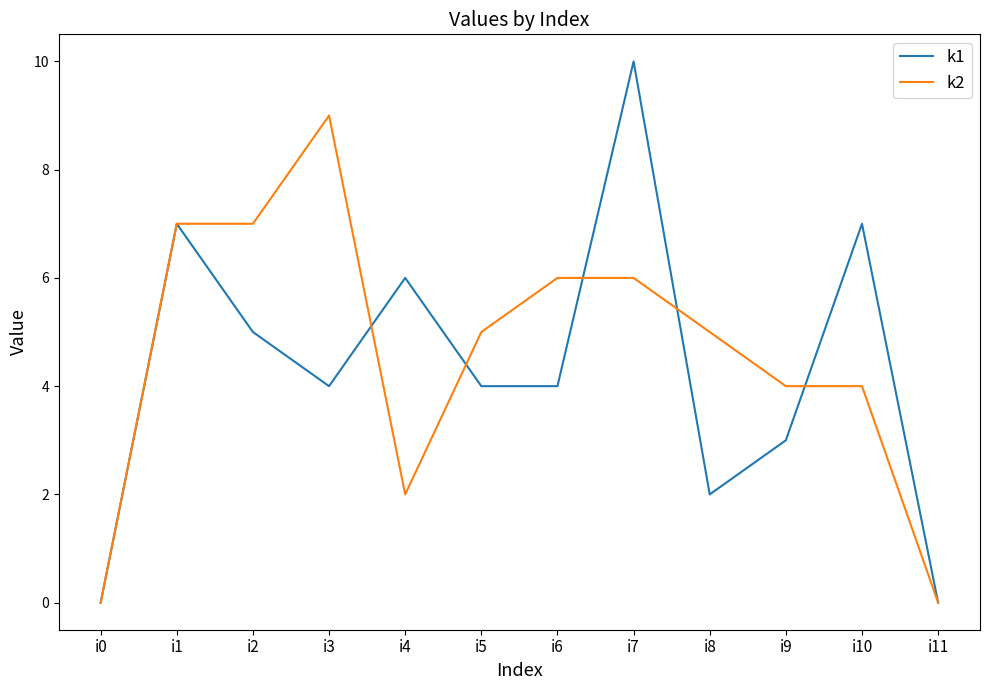

What is the difference between the maximum and second lowest values in the k1 series?

10